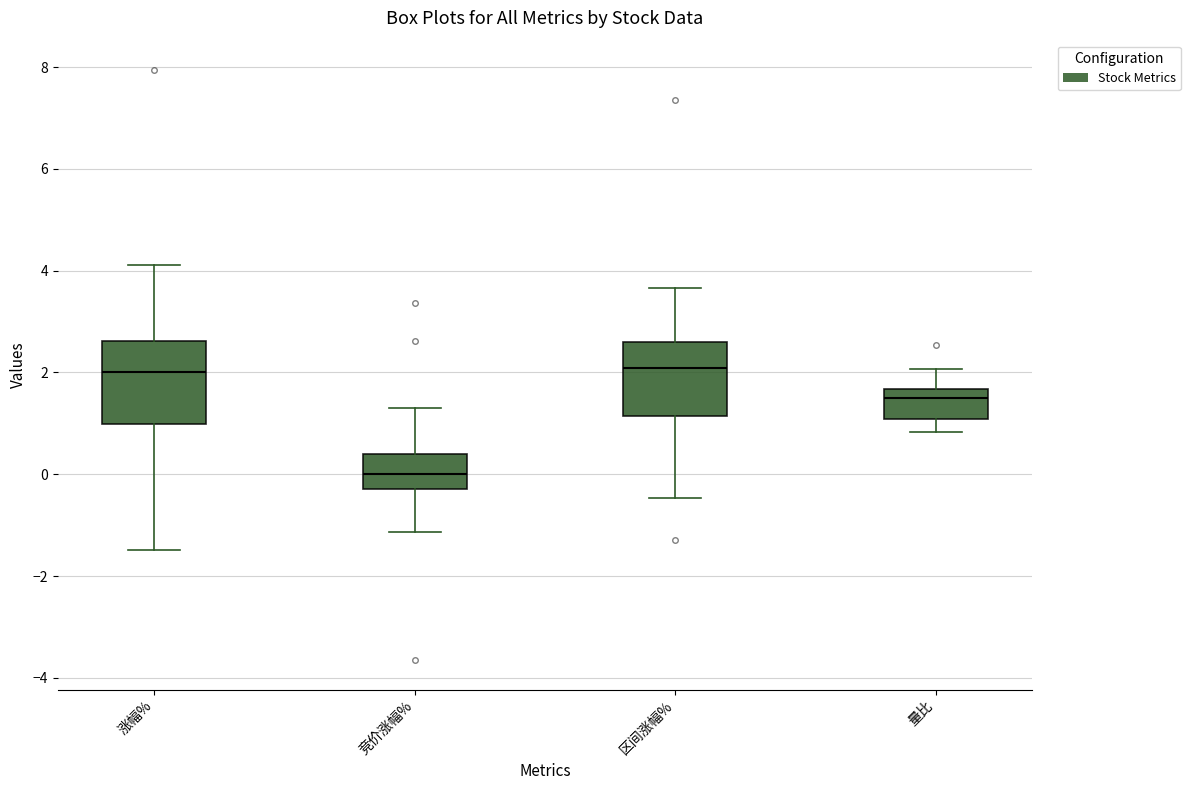

Reading left to right, transcribe this box plot: for each box, give where its median line is, the range the box spans, and where its two whiskers end, as read against the y-axis. The values are not printed on the chart, so give them approximately, as read against the axis.

涨幅%: median 2.0, box 1.0 to 2.6, whiskers -1.4 to 4.2
竞价涨幅%: median 0.0, box -0.2 to 0.4, whiskers -1.2 to 1.4
区间涨幅%: median 2.0, box 1.2 to 2.6, whiskers -0.4 to 3.6
量比: median 1.4, box 1.0 to 1.6, whiskers 0.8 to 2.0